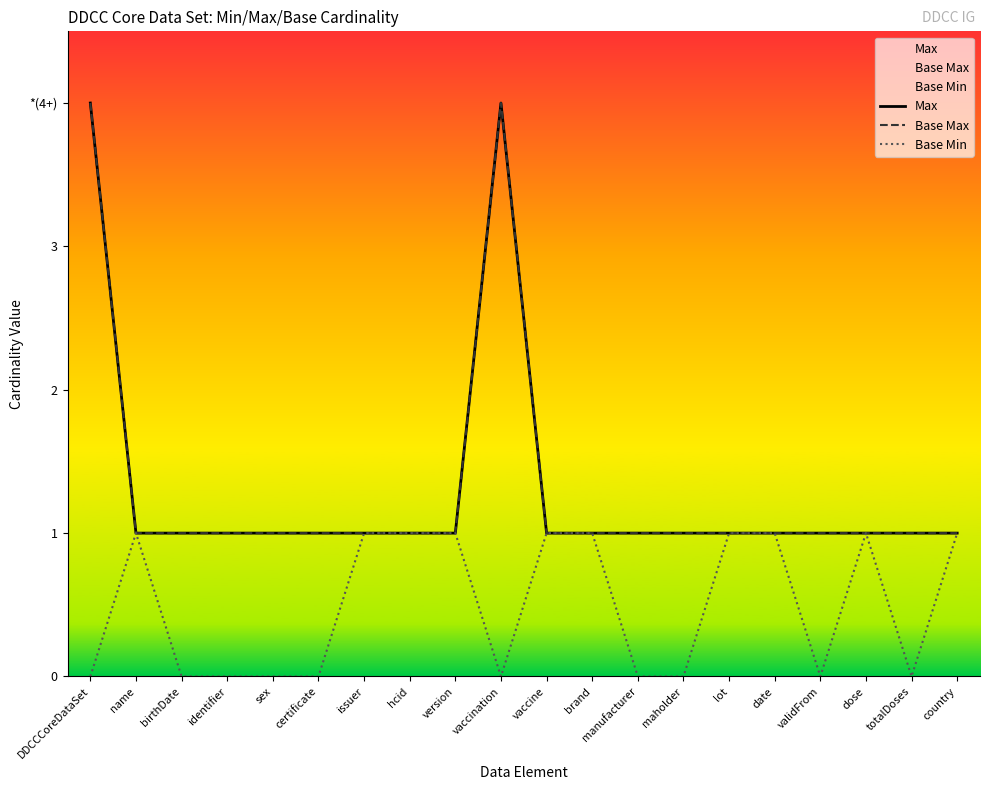

The value of Max at DDCCCoreDataSet is 4. True or false?

True